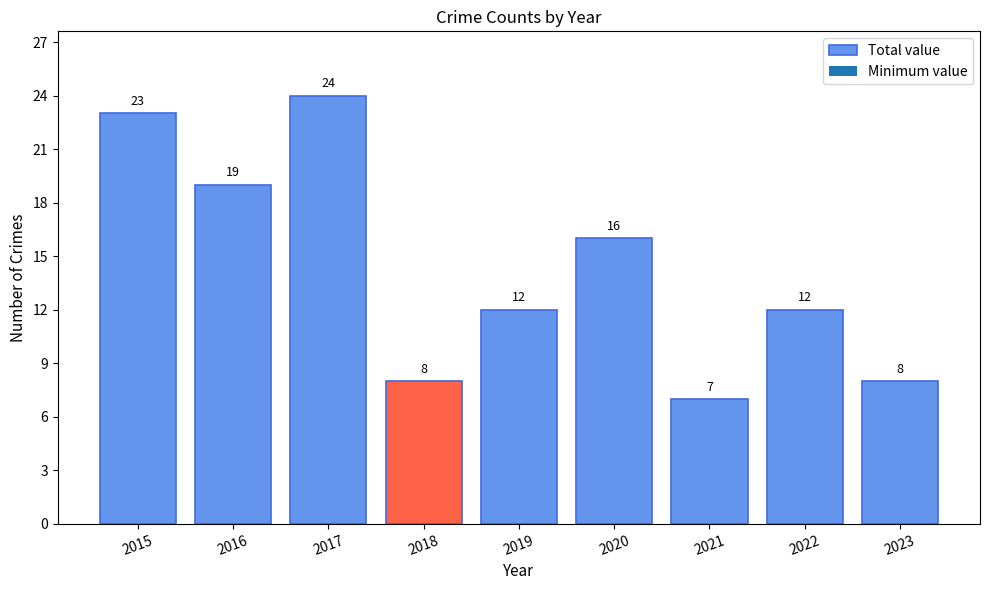

What is the difference between the maximum and minimum values?

17